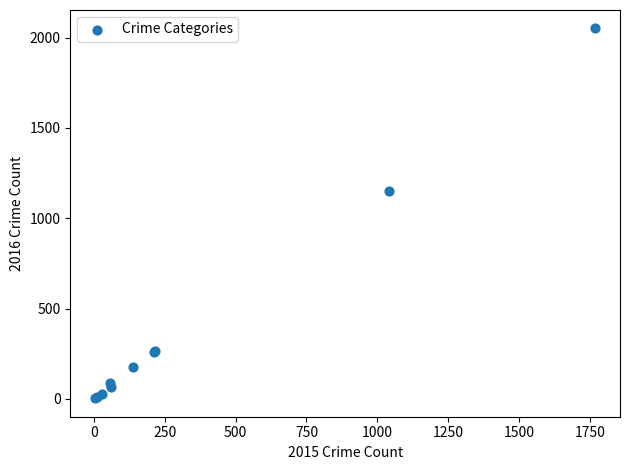

What Y value in the scatter plot is closest to 1027?

1151